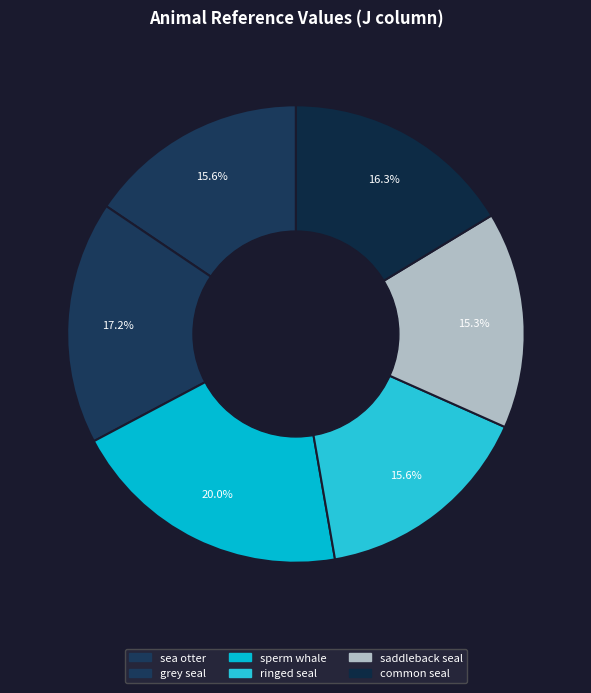

How many segments does this pie chart have?

6